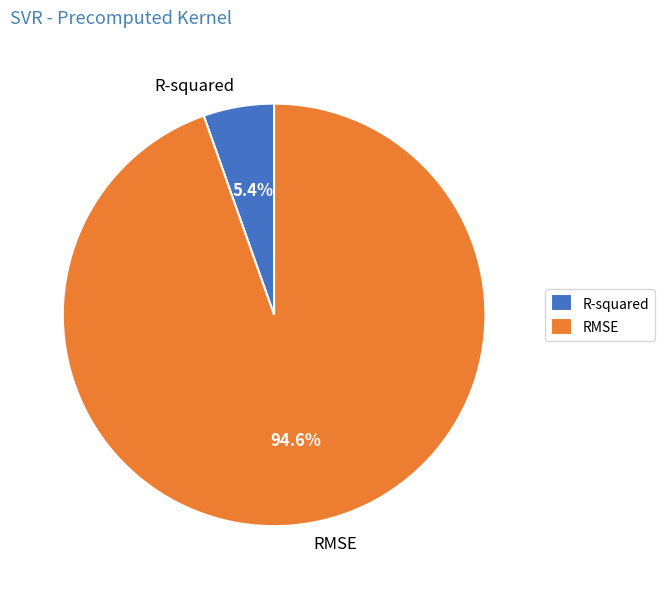

What percentage is the RMSE slice, to the nearest percent?

95%